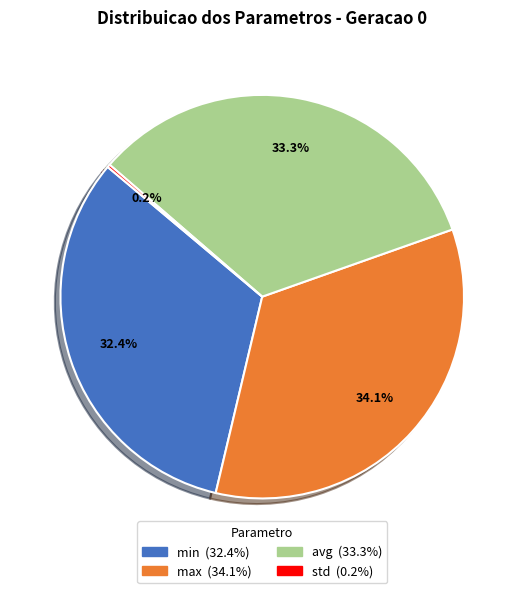

Which slice is the largest?

max